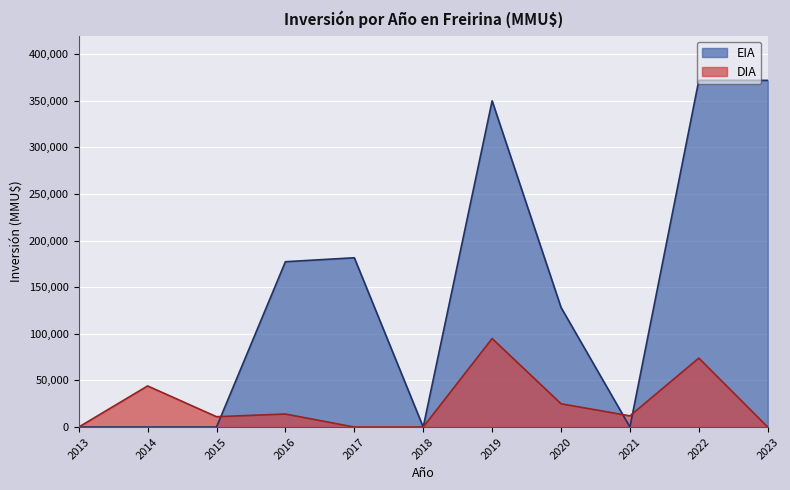

Which series has the largest total across all categories?

EIA